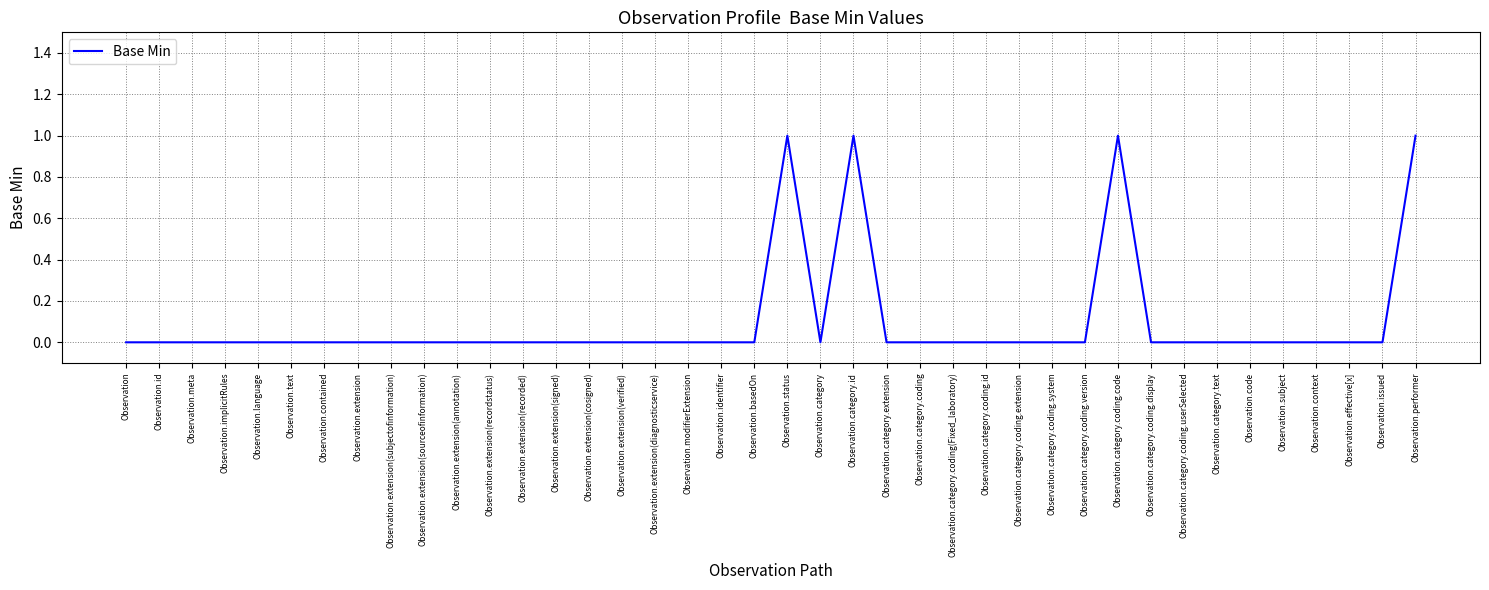

Count the values in the range 0 to 1.

40